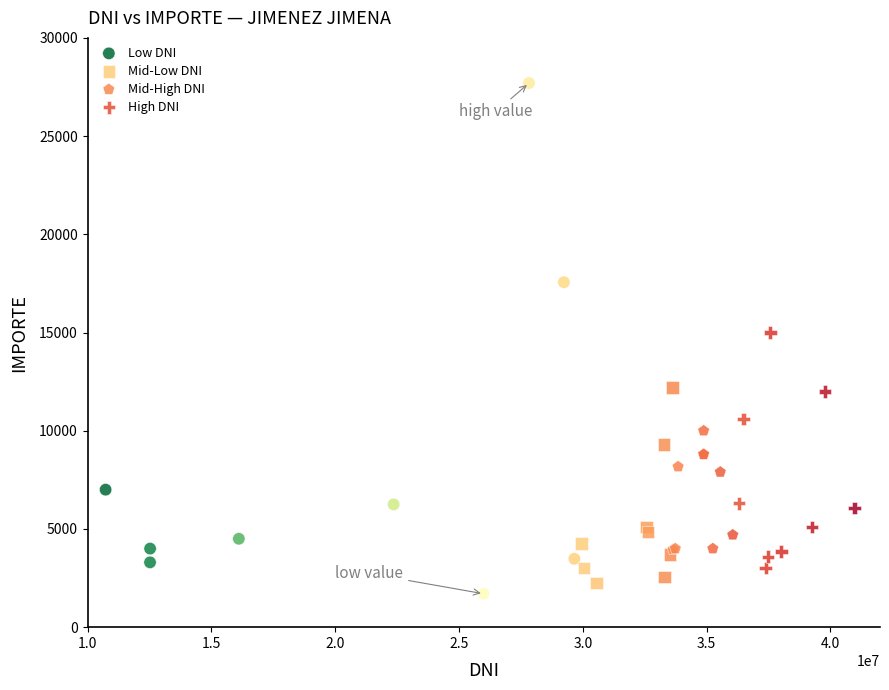

Which series reaches the maximum Y coordinate?

Low DNI